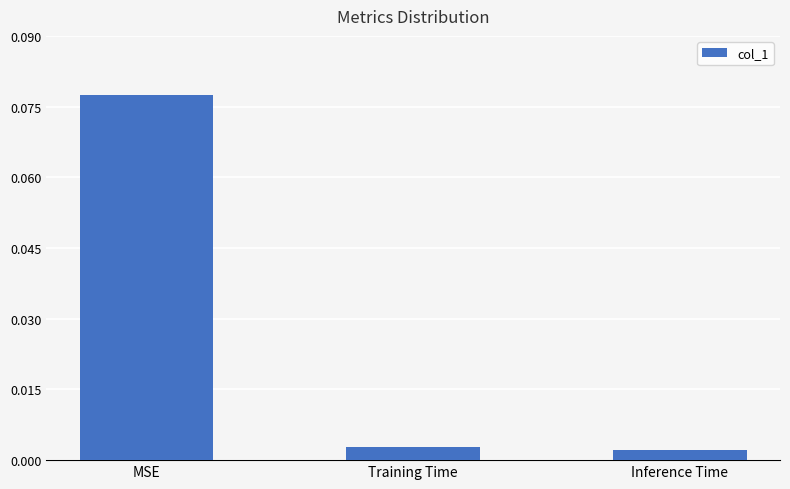

What position from the right is MSE?

3